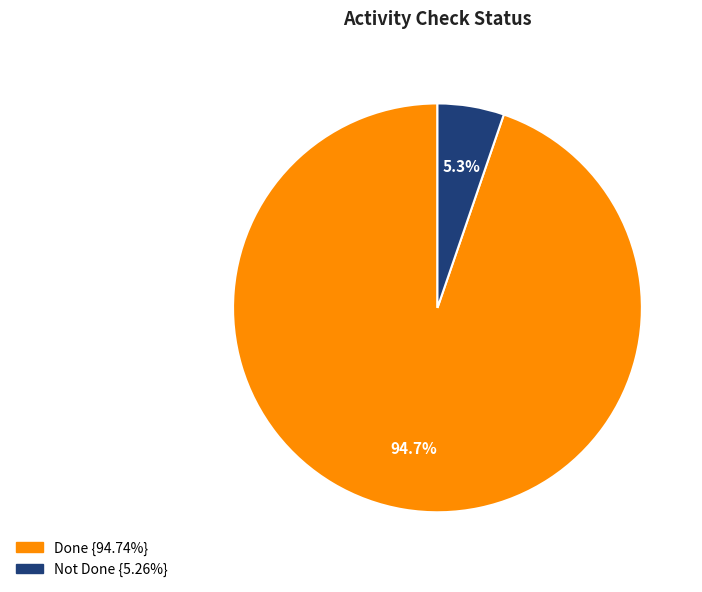

Which slice is the largest?

Done